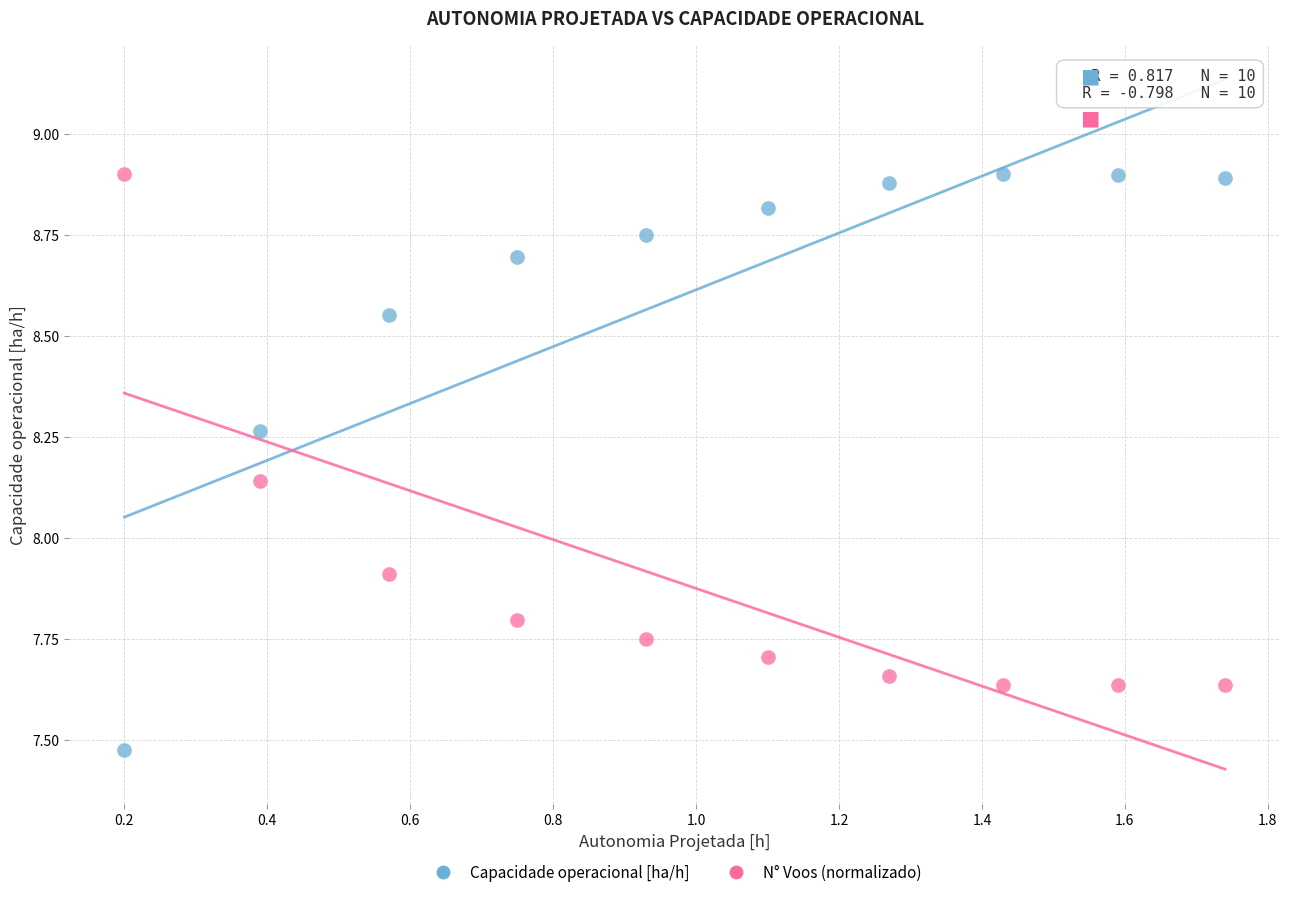

Which series contains the lowest Y value?

Capacidade operacional [ha/h]